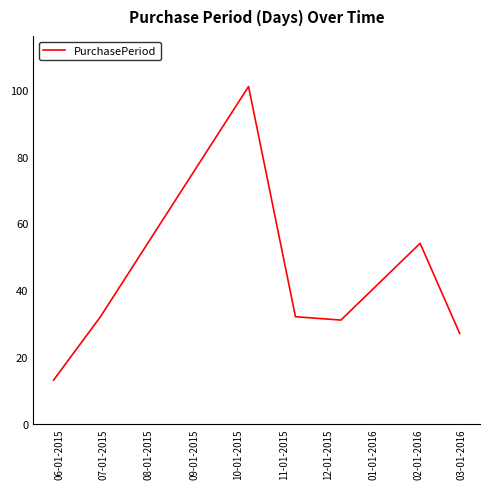

Does the chart have visible grid lines?

No